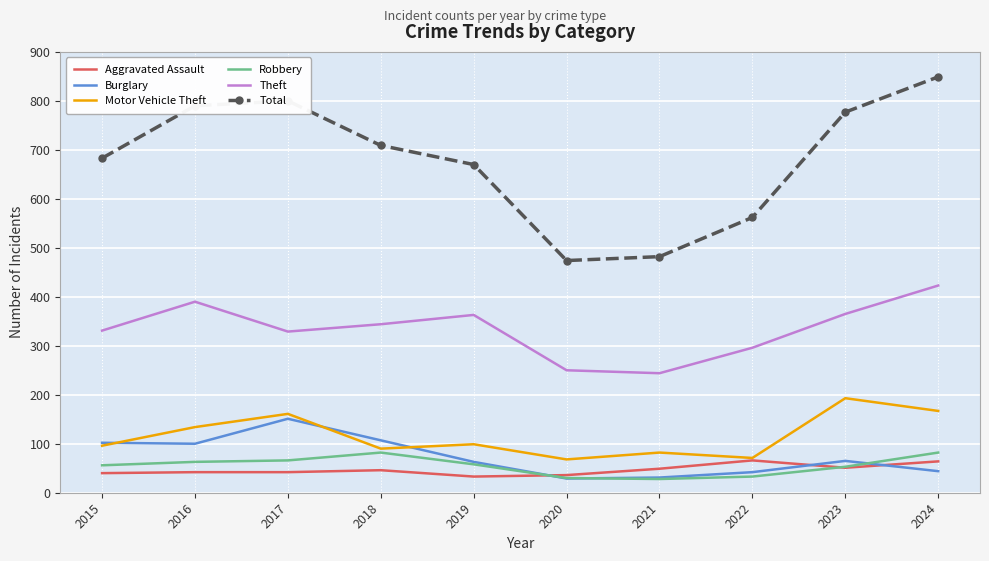

What is the approximate value of Theft at 2022?

296